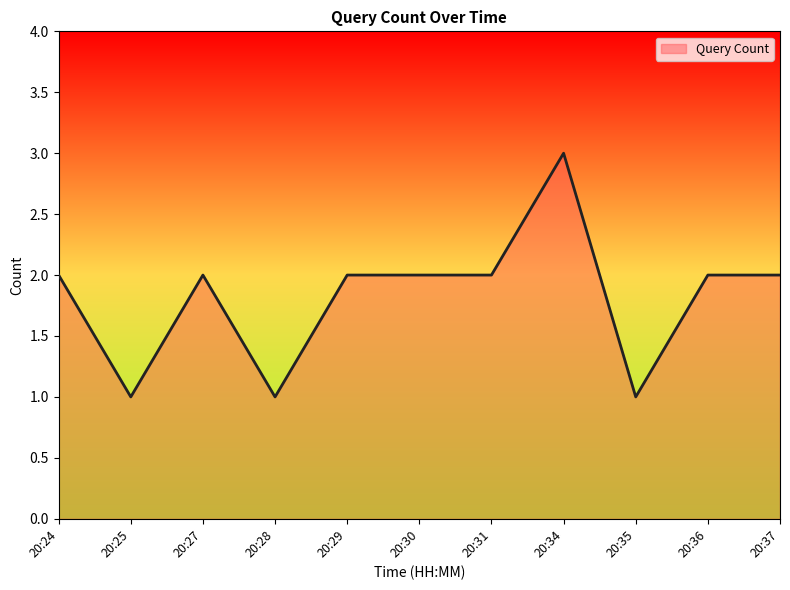

True or false: the data shows 1 at 20:28.

True